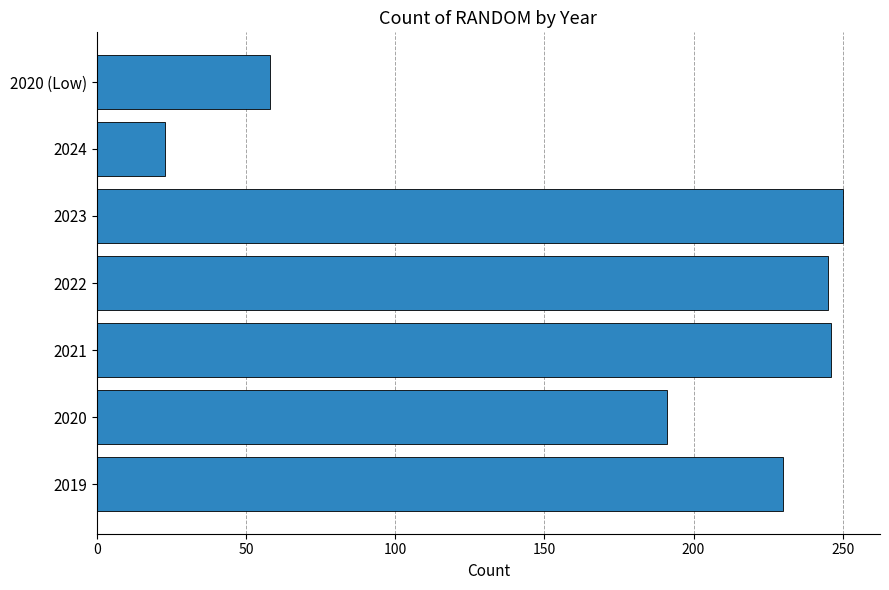

Which label corresponds to the smallest value in the chart?

2024